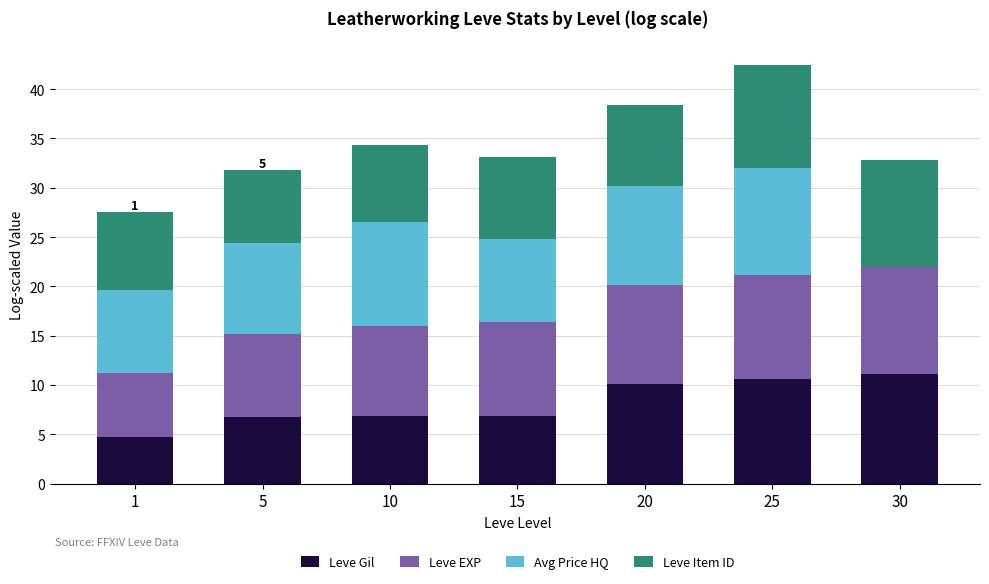

The value of Leve Gil at 25 is 10.6. True or false?

True